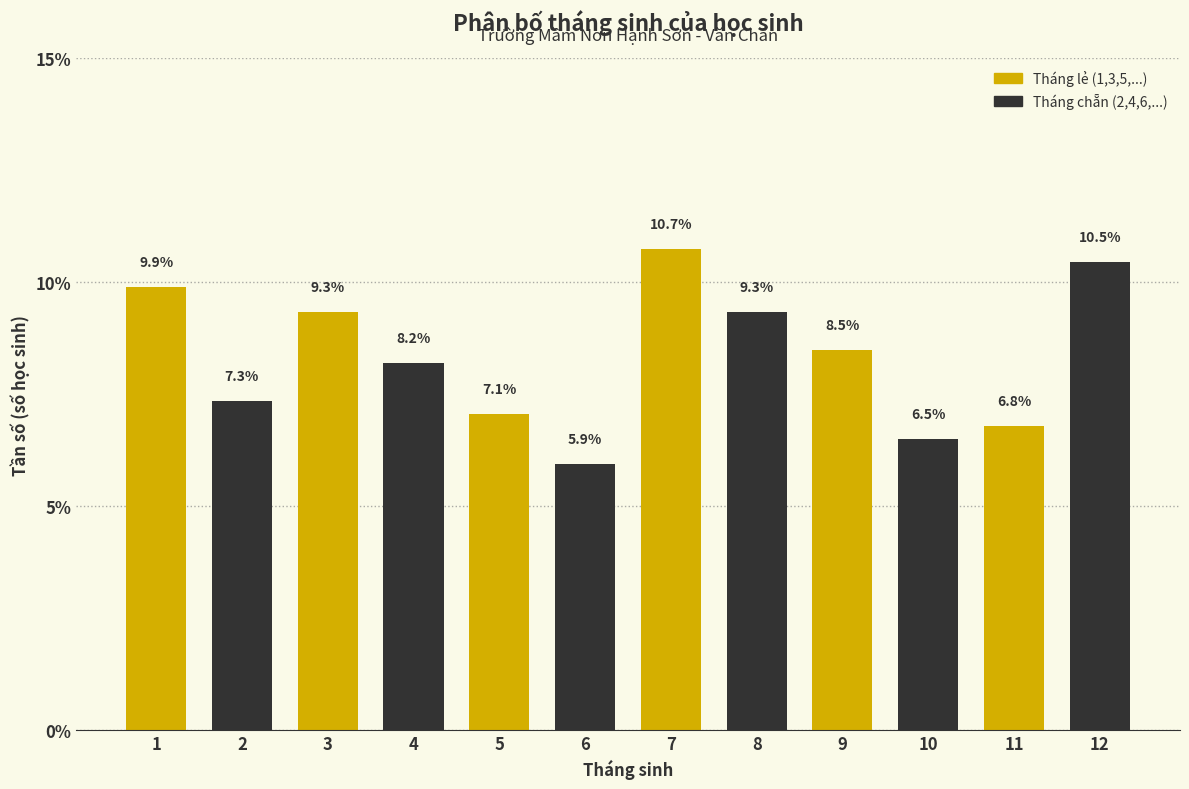

Reading right to left, extract all data points from this chart.

10.5	6.8	6.5	8.5	9.3	10.7	5.9	7.1	8.2	9.3	7.3	9.9